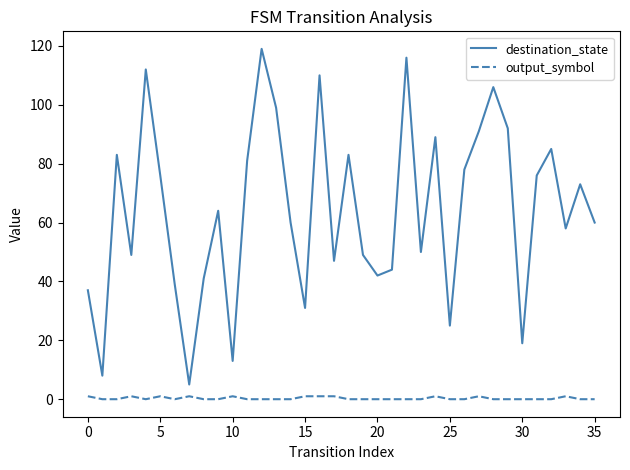

Rank the series by their maximum value, from lowest to highest.

output_symbol, destination_state